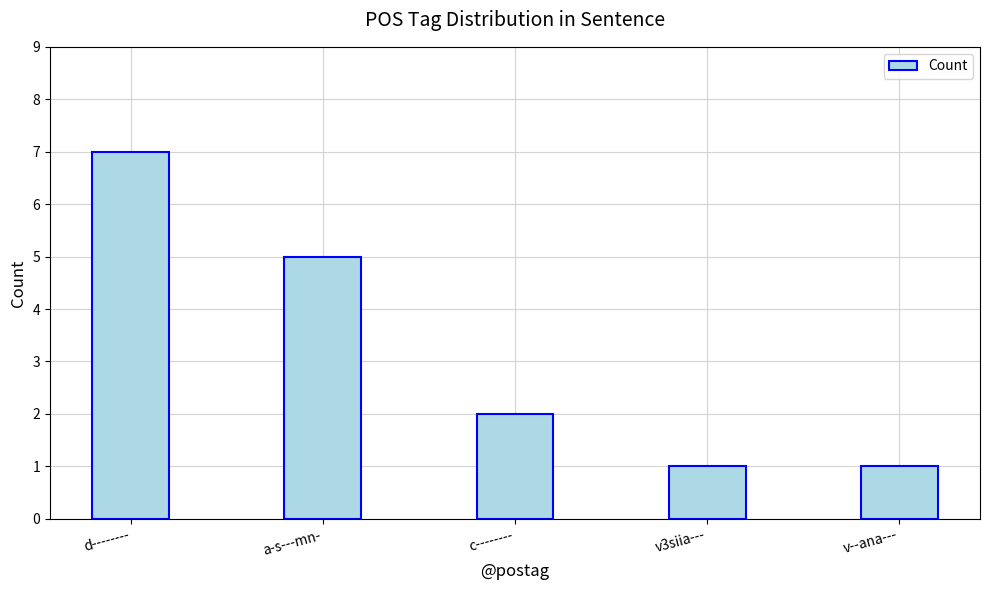

What is the sum of the values at a-s---mn- and v--ana---?

6